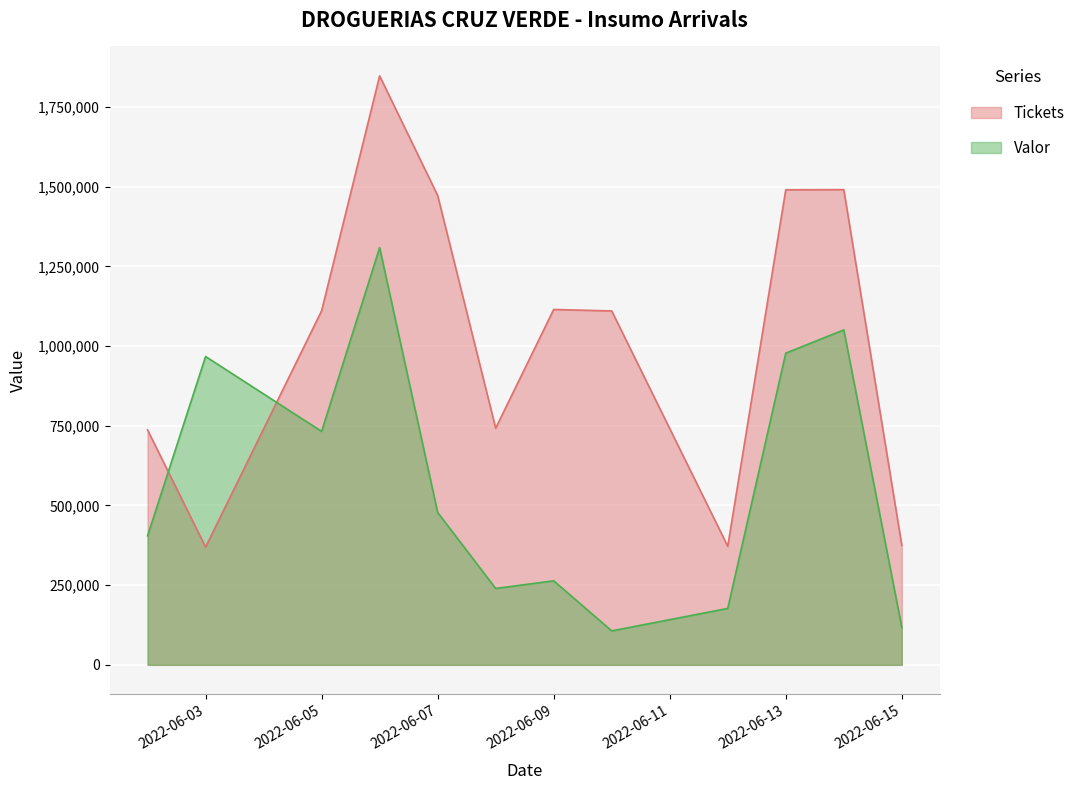

What is the minimum value for Valor?

106595